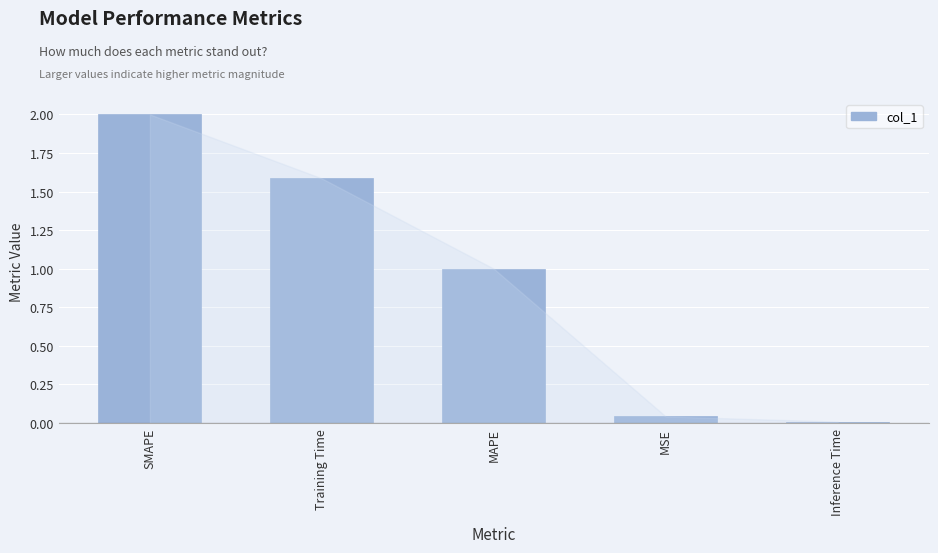

Which has a higher value, SMAPE or Inference Time?

SMAPE